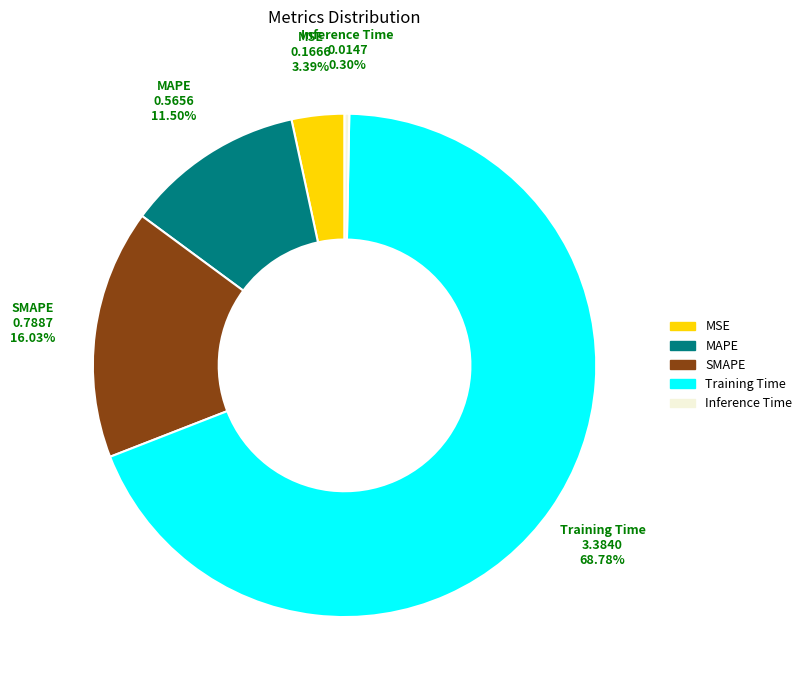

Which category has the biggest portion of the pie?

Training Time